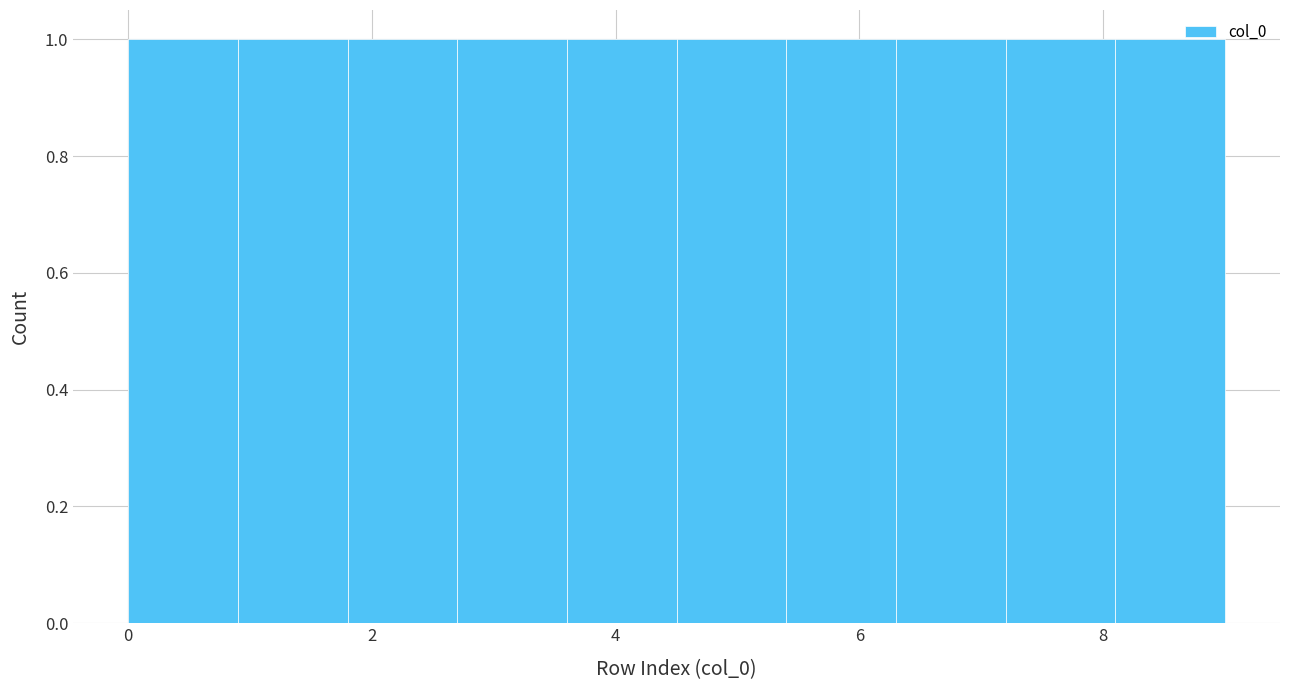

Reading left to right, transcribe this chart: for each bar, give the range it covers on the x-axis and its height. Neither the bar edges nor the heights are printed on the chart, so give them approximately, as read against the axes.

0.0 to 0.9: 1
0.9 to 1.8: 1
1.8 to 2.7: 1
2.7 to 3.6: 1
3.6 to 4.5: 1
4.5 to 5.4: 1
5.4 to 6.3: 1
6.3 to 7.2: 1
7.2 to 8.1: 1
8.1 to 9.0: 1